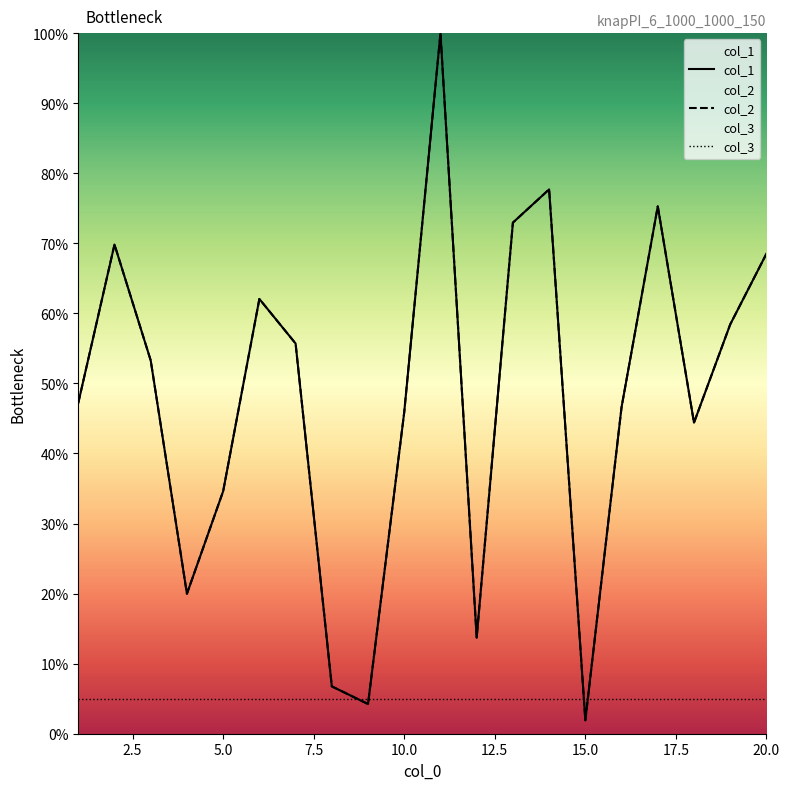

What is the difference between the maximum and minimum values in the col_2 series?

98.1